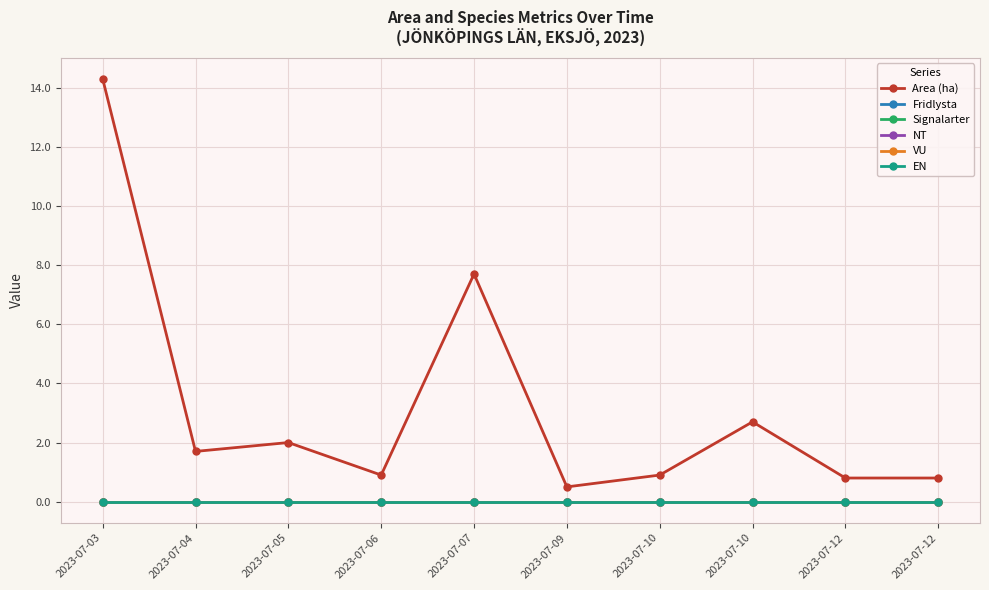

True or false: EN has a value of 0.0 at 2023-07-10.

True